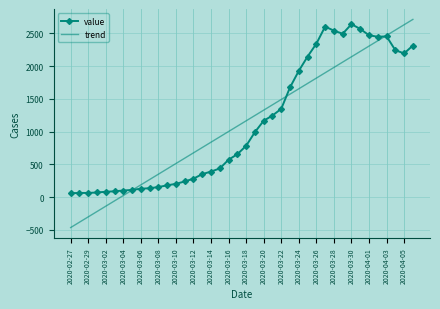

What is the maximum value shown in the chart?

2711.6